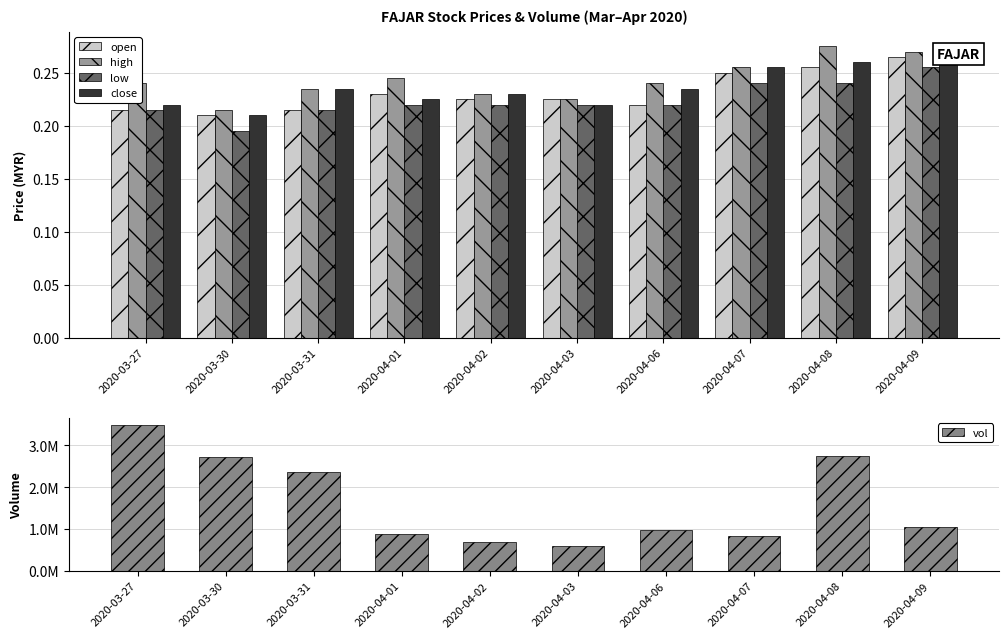

What is the greatest value displayed?

3485100.0